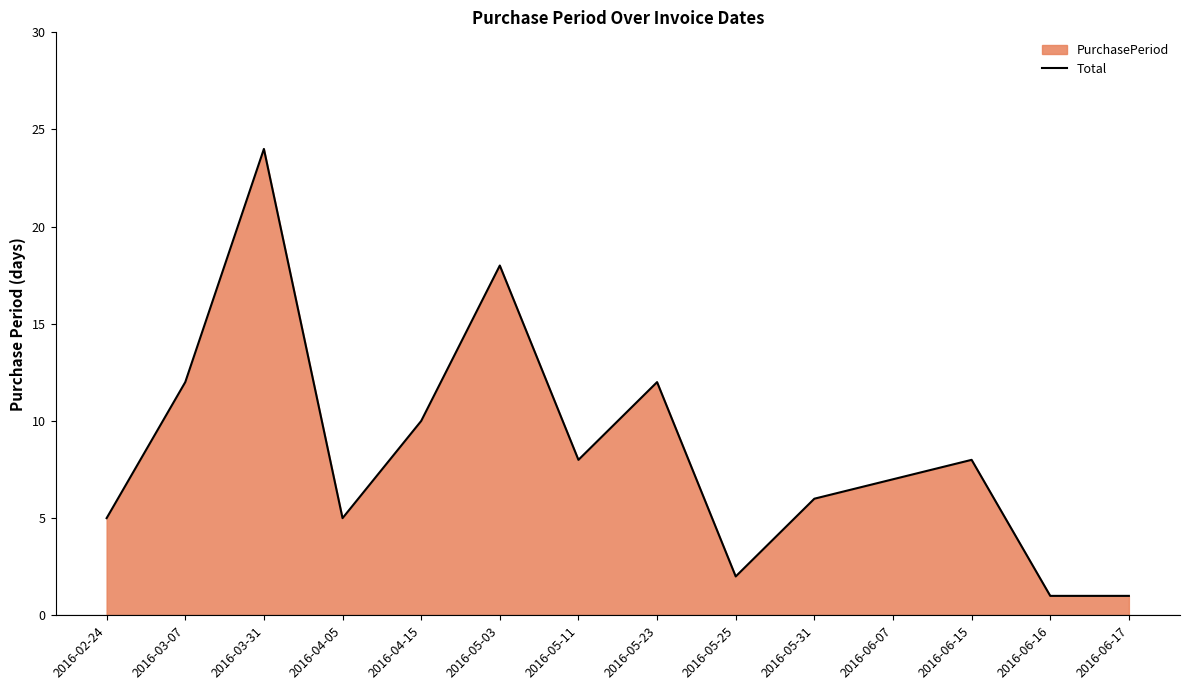

What is the ratio of the value at 2016-05-03 to the value at 2016-02-24?

3.6